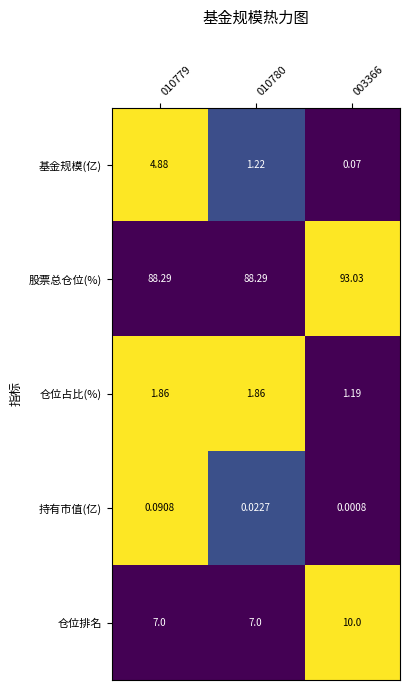

Which series has the largest total across all categories?

股票总仓位(%)